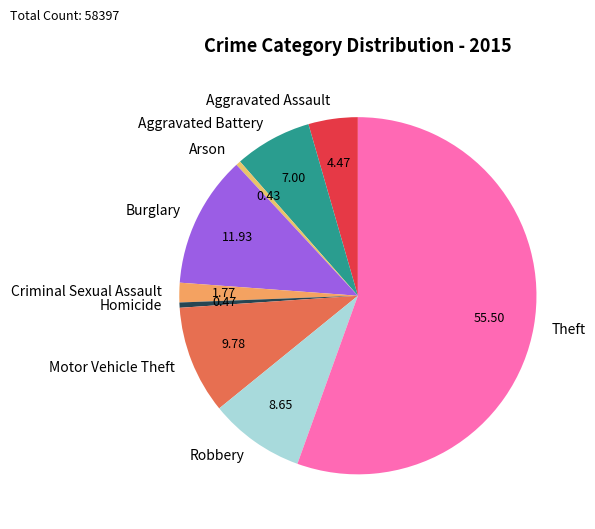

Which has a higher value, Criminal Sexual Assault or Robbery?

Robbery